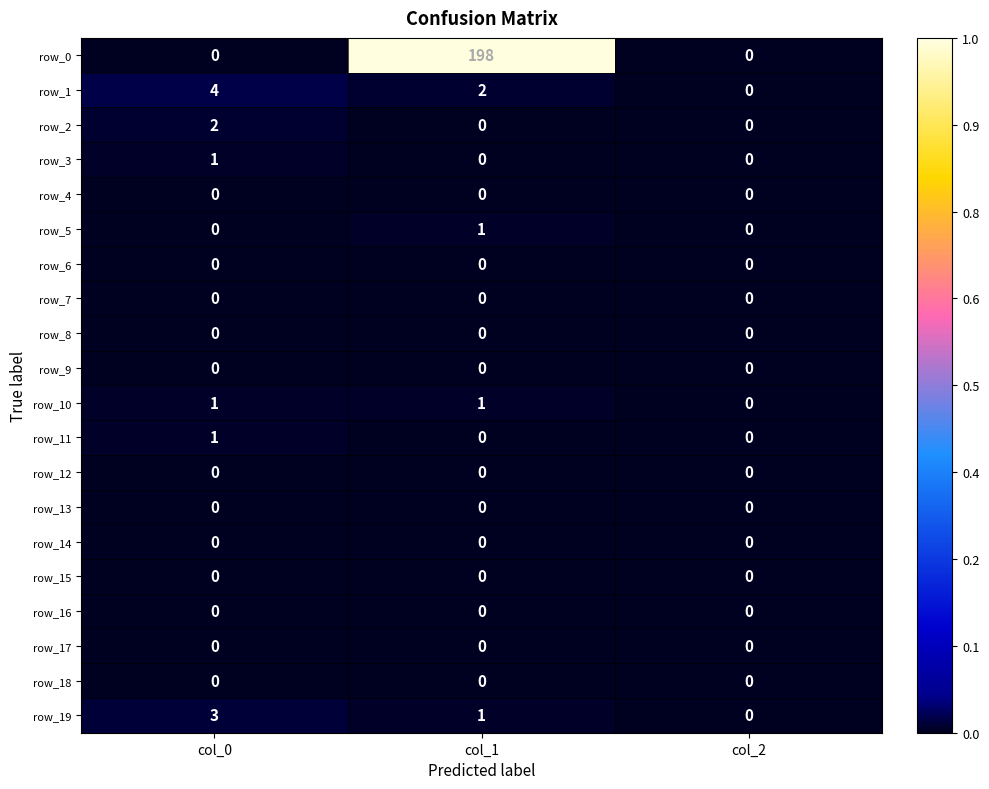

The row_16 series shows 0 at col_1. True or false?

True